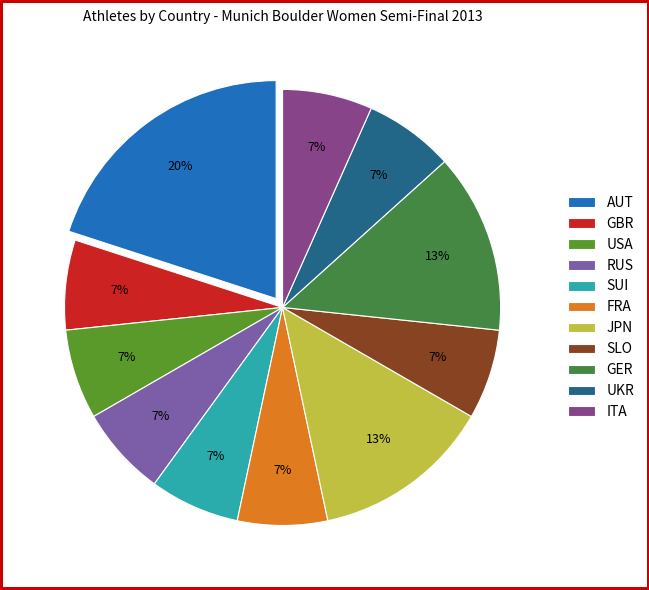

Which has a higher value, JPN or SLO?

JPN